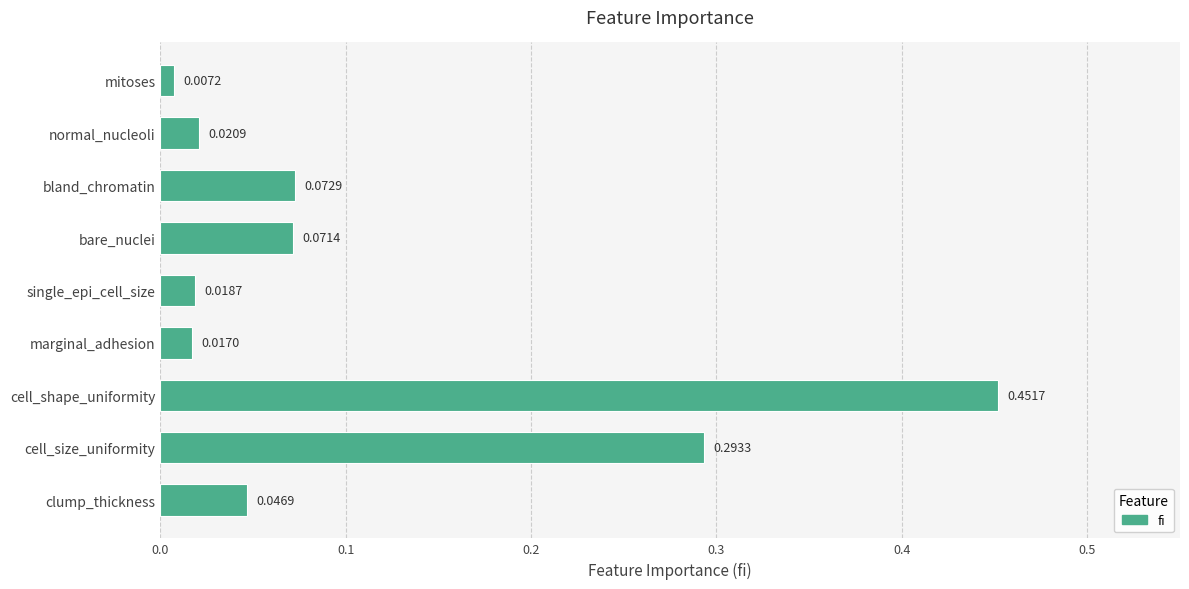

What is the difference between the maximum and second lowest values?

0.4